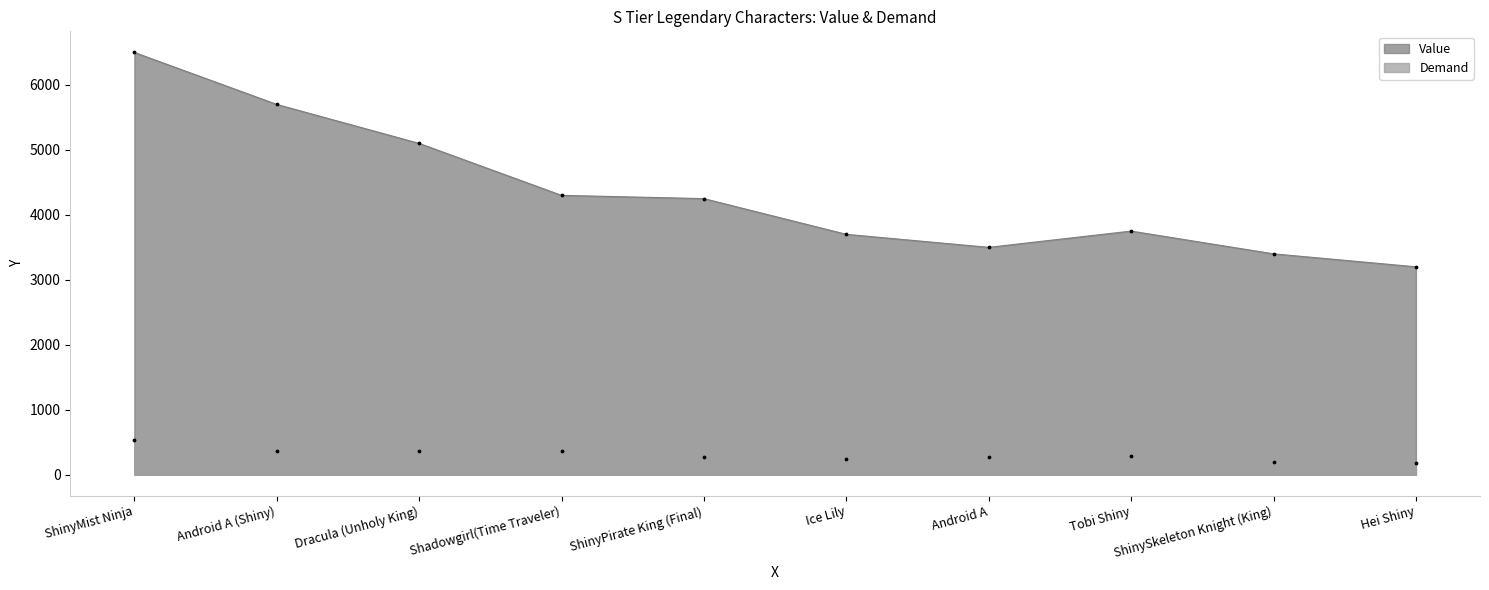

Which series has the widest spread of Y values?

Value